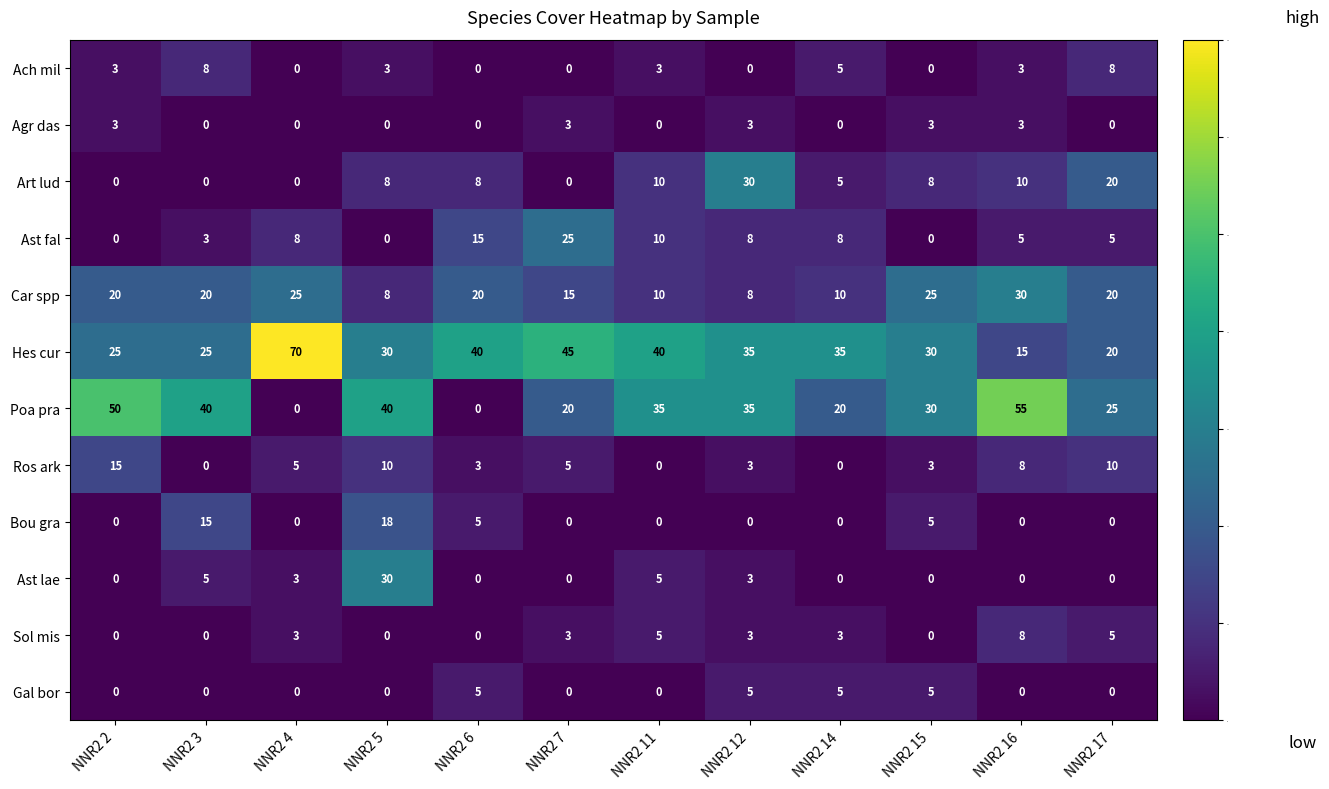

What is the maximum value shown in the chart?

70